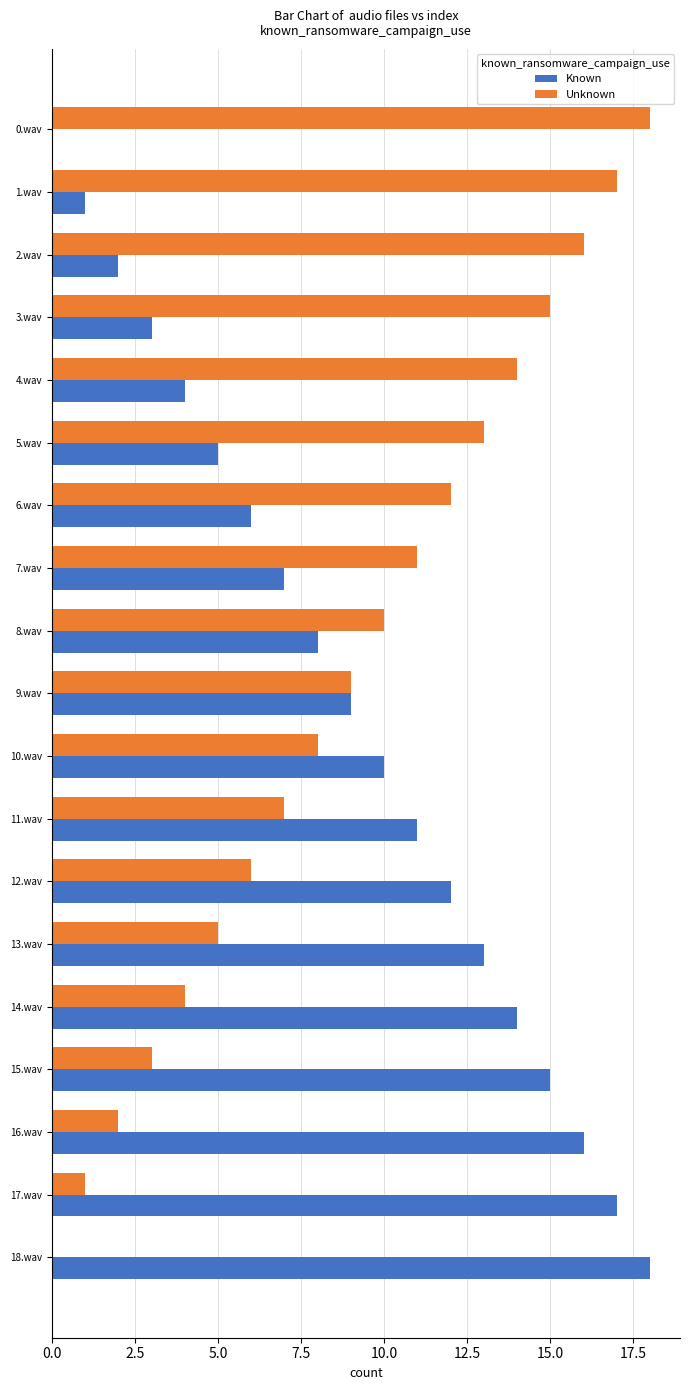

What is the sum of all Known values?

171